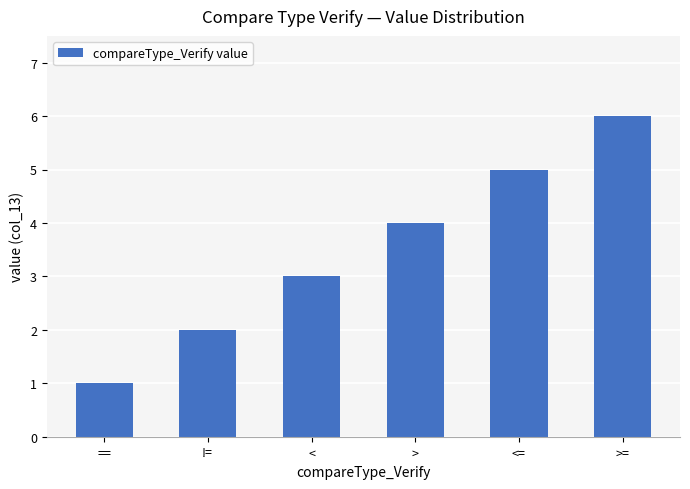

What is the label of the 6th bar from the right?

==